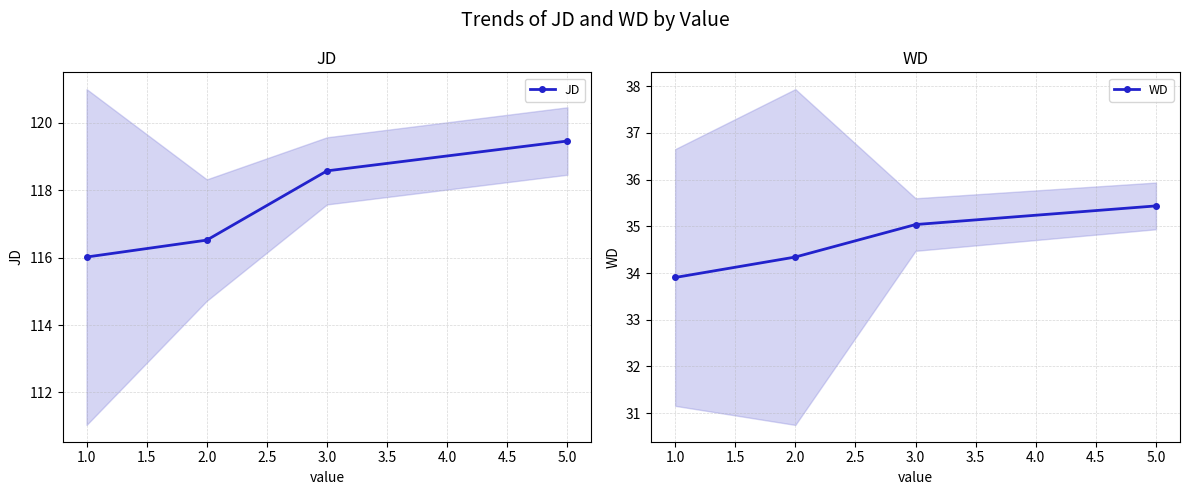

What is the average value of the JD series?

117.6